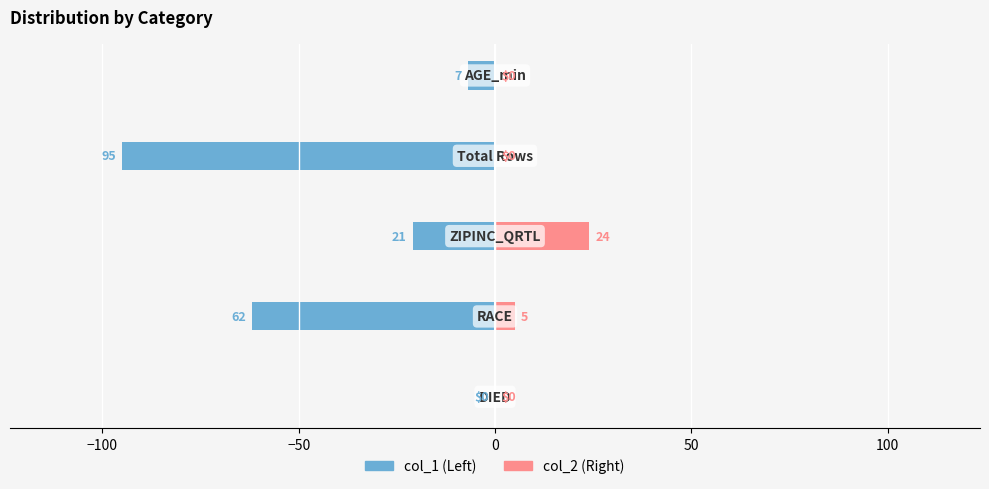

List the series in order of their peak value, highest first.

Right (col_2), Left (col_1)